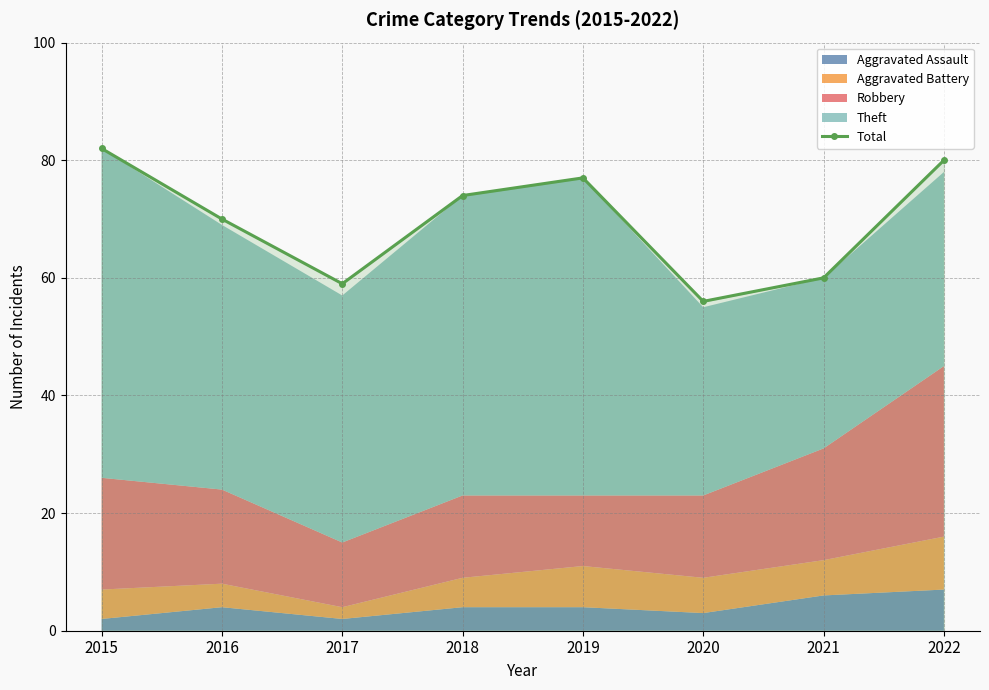

What is the value of the 3rd point from the left?

59